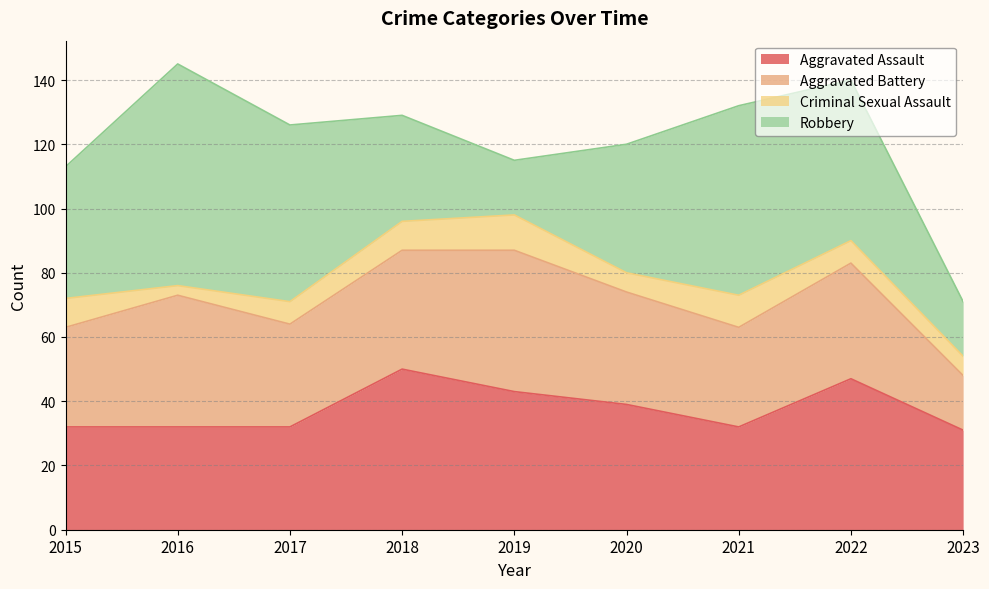

How many lines are shown in the chart?

4